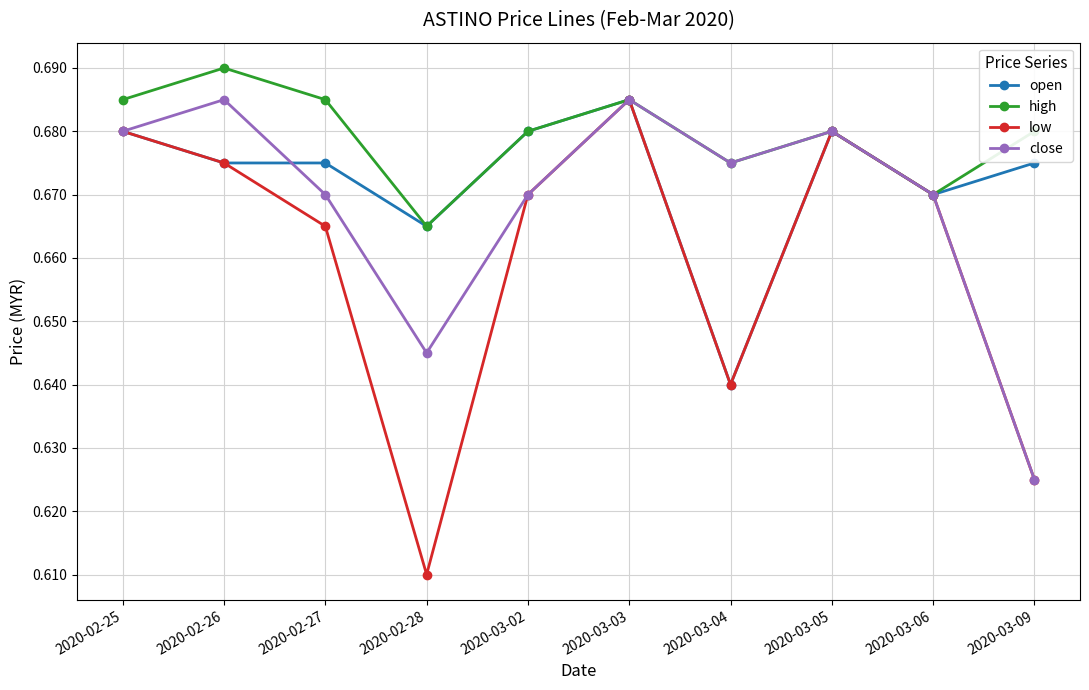

How many interior local valleys does the close series have?

2